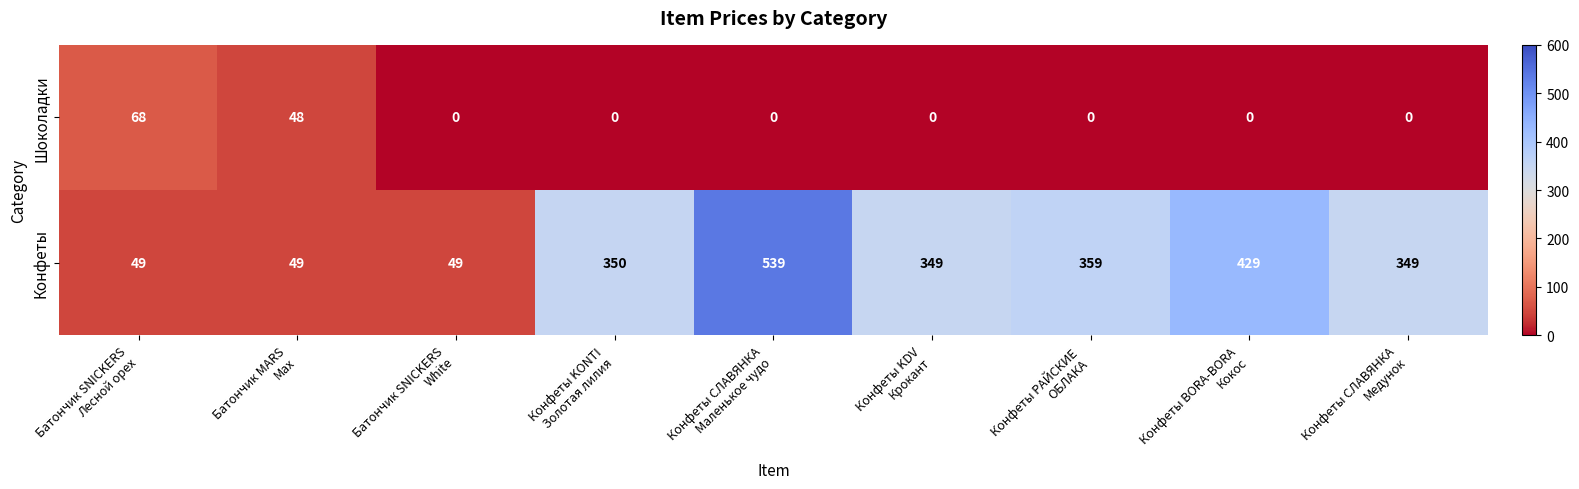

List the series in order of their peak value, lowest first.

Шоколадки, Конфеты